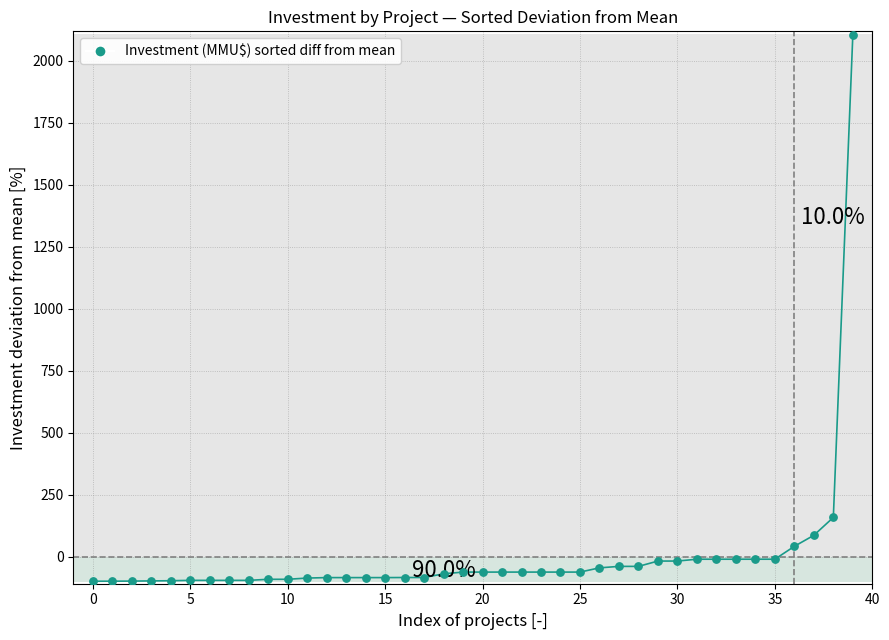

What is the difference between the maximum and minimum values?

2204.1